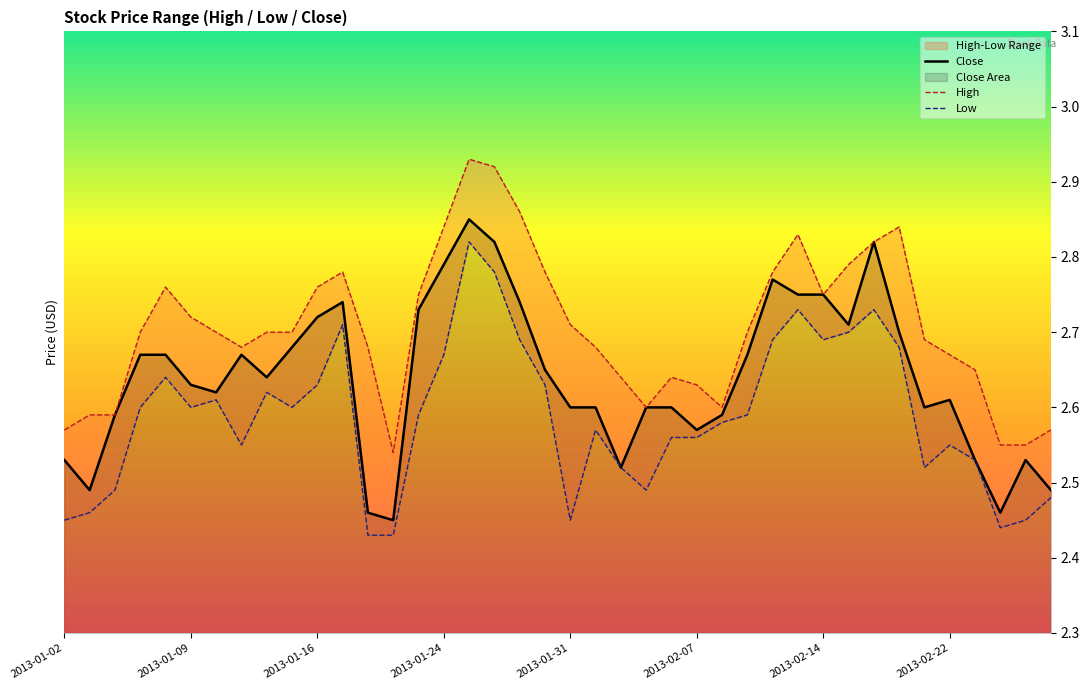

True or false: Close and High cross at least once.

False